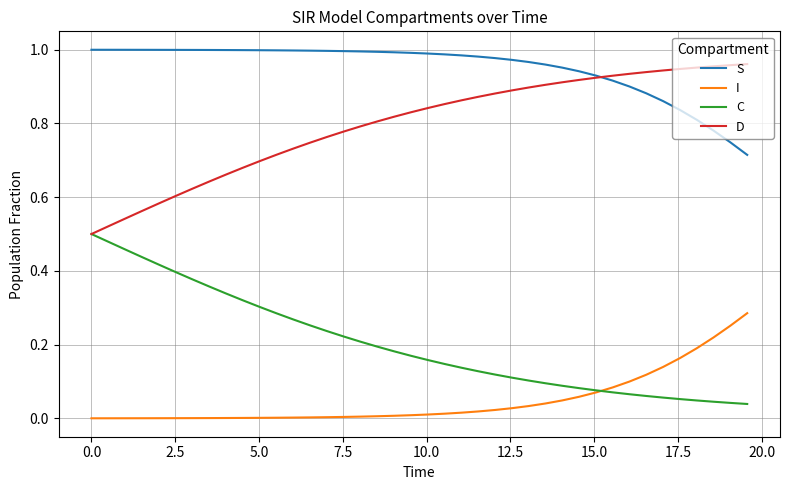

True or false: D and I cross at least once.

False